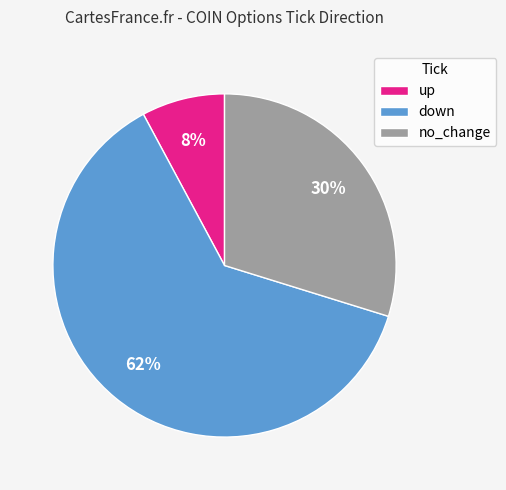

Do no_change and down together represent more than half of the pie?

Yes